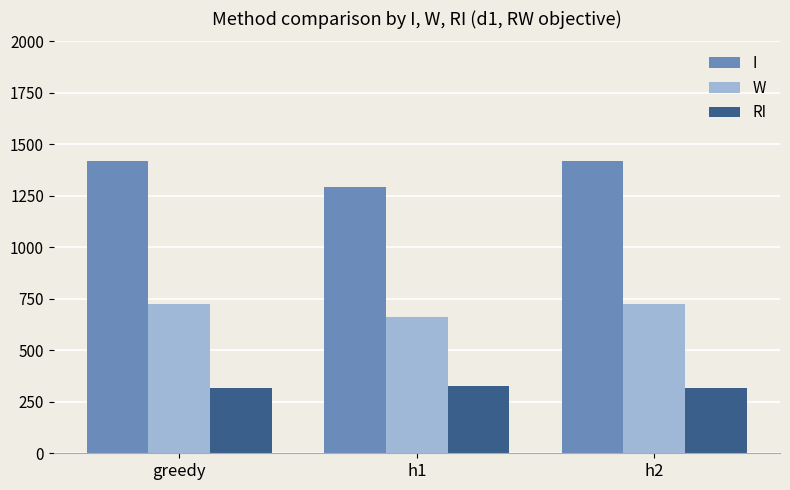

The value of I at h2 is 2274.8. True or false?

False